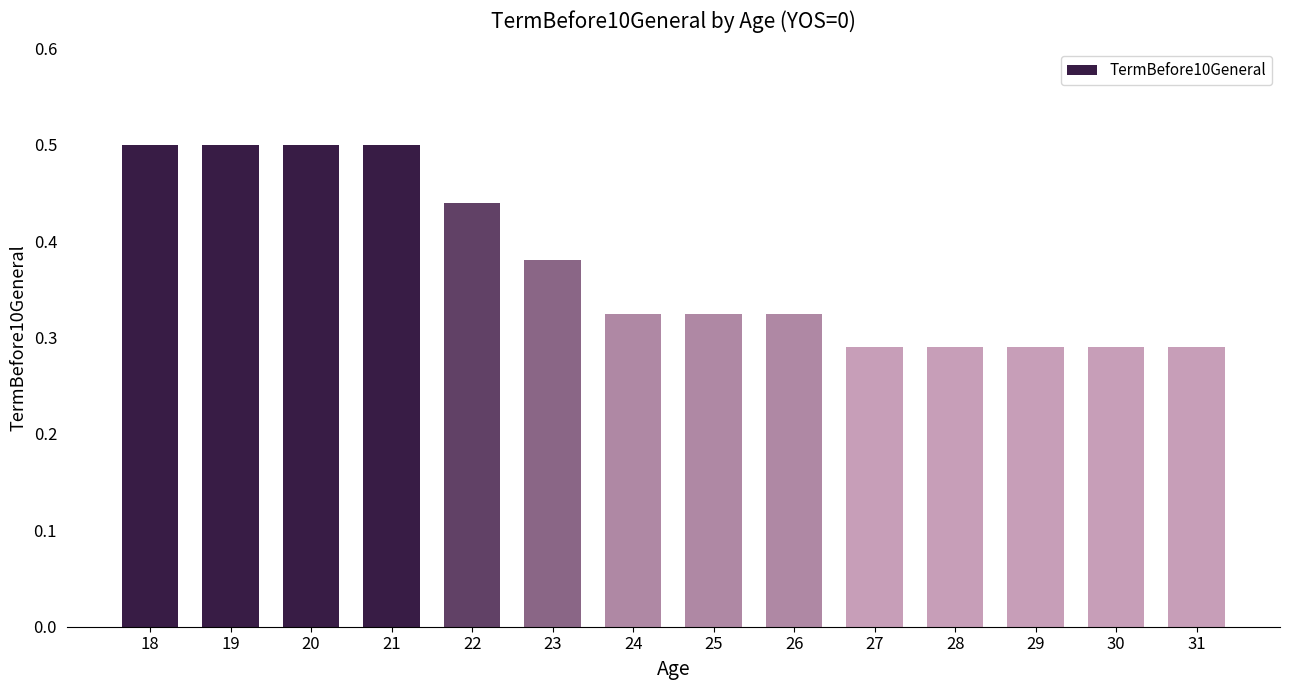

Between 28 and 21, which is larger?

21